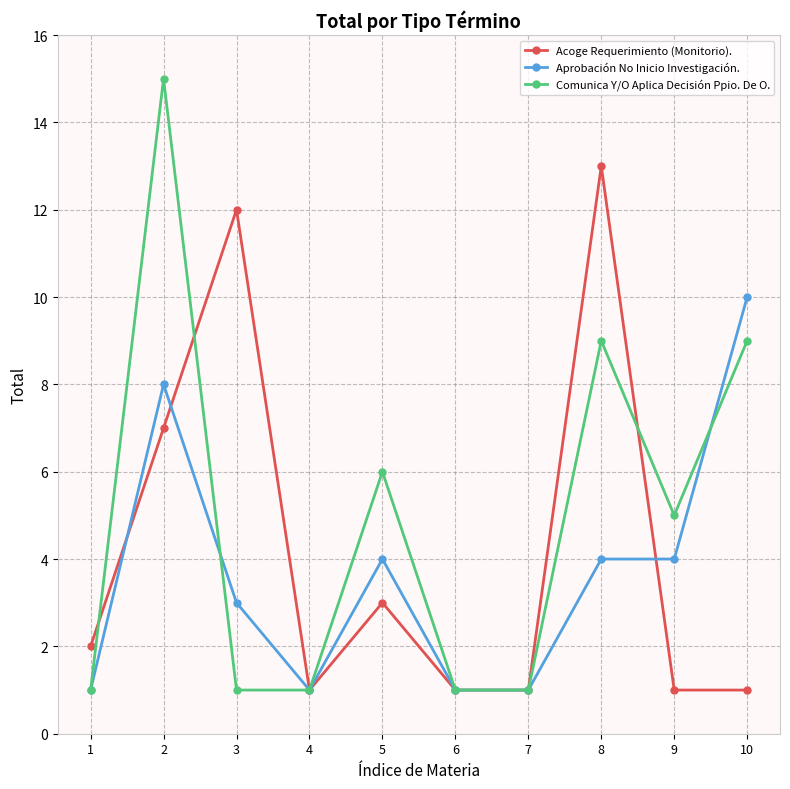

True or false: Aprobación No Inicio Investigación. has a value of 1 at 7.

True